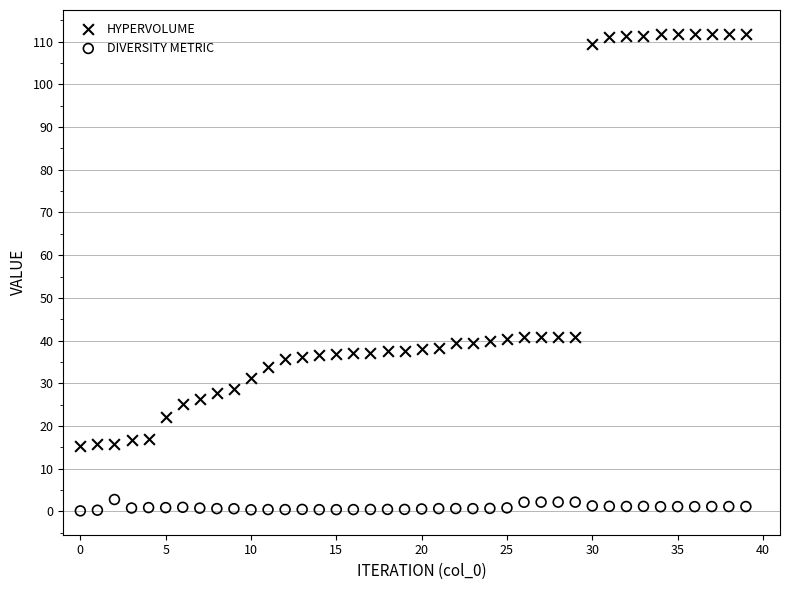

Across all data points, what is the range of Y values (max minus min)?

111.8